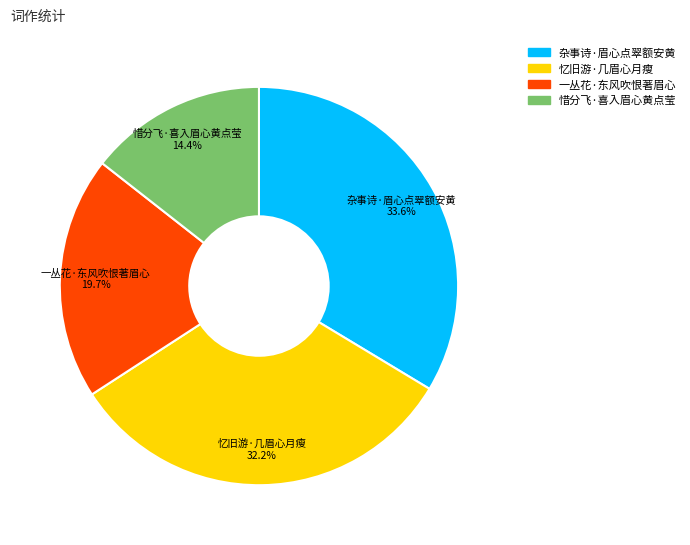

What percentage is the 忆旧游·几眉心月瘦 slice, to the nearest percent?

32%